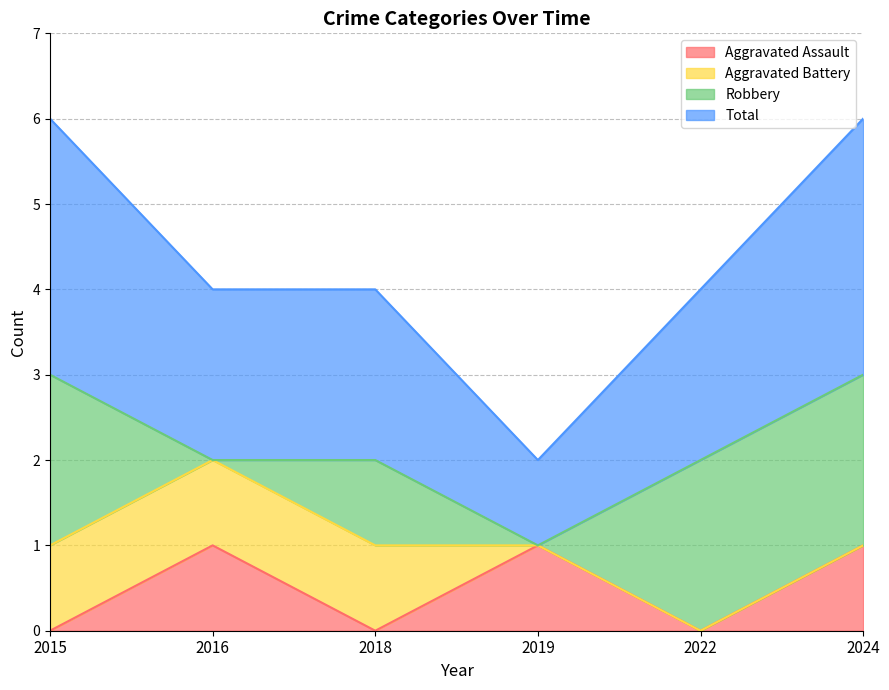

What is the difference between the maximum and minimum values in the Aggravated Assault series?

1